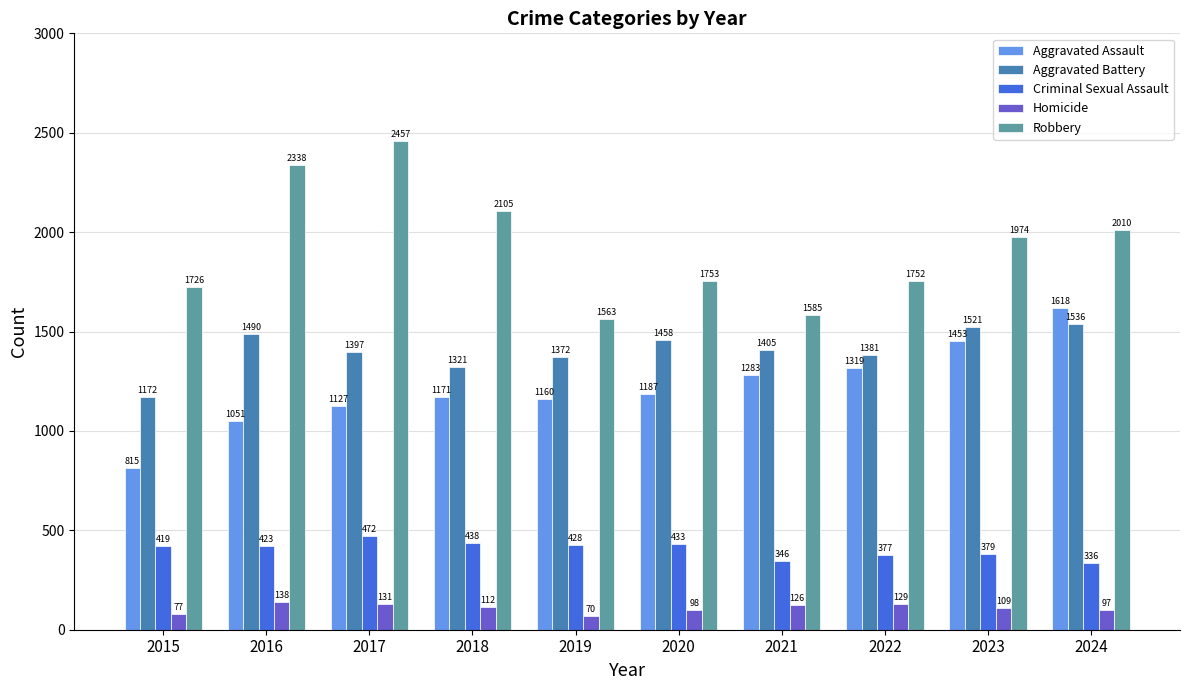

The value of Aggravated Battery at 2018 is 666. True or false?

False